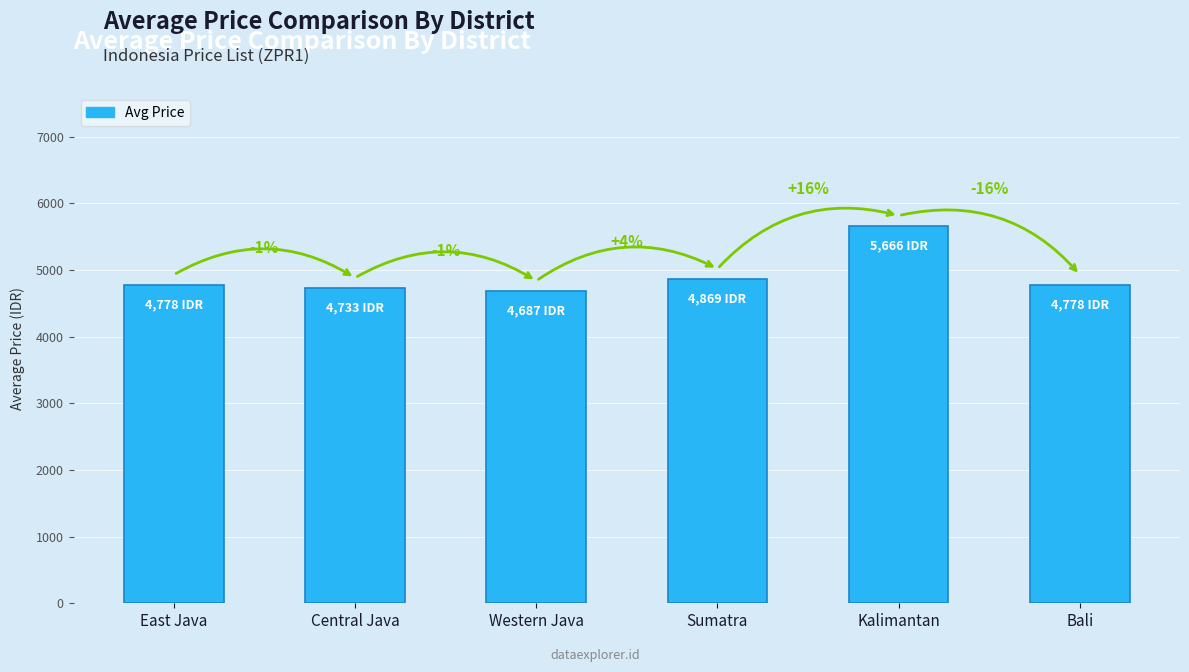

What is the average value?

4918.4